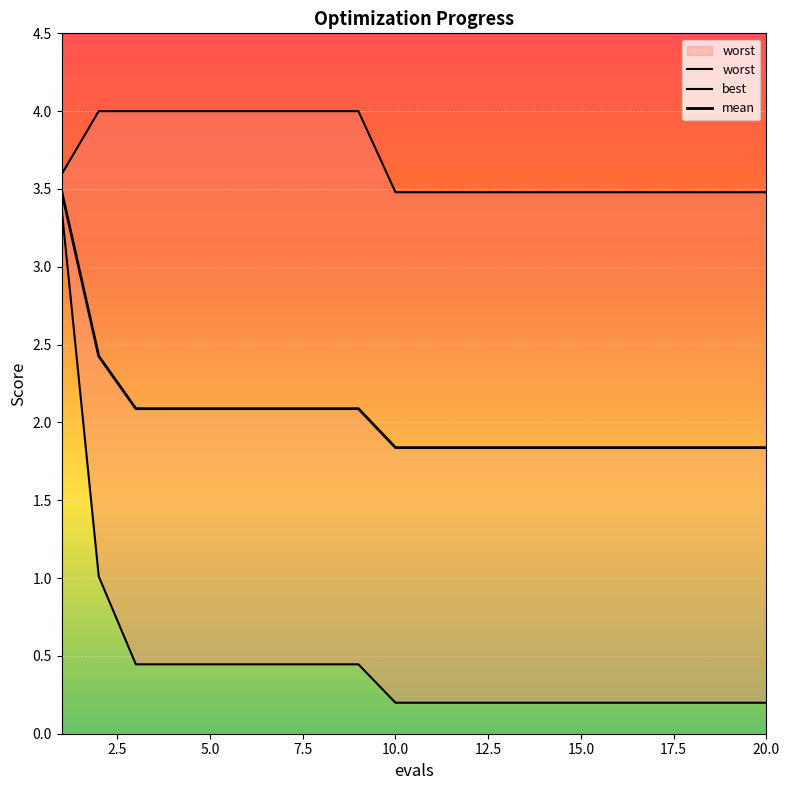

True or false: mean and best cross at least once.

False